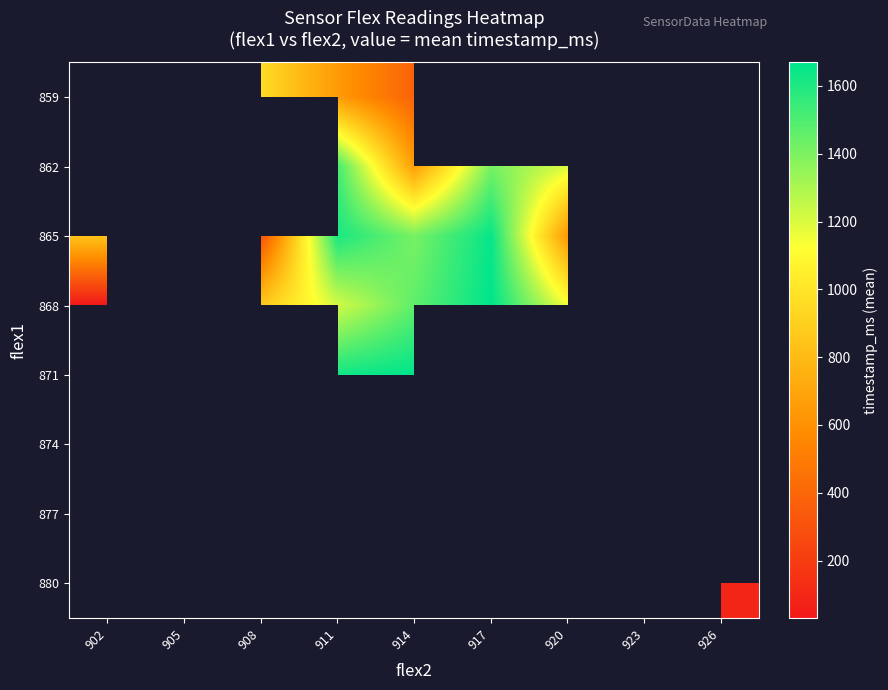

How many categories are shown in the chart?

9